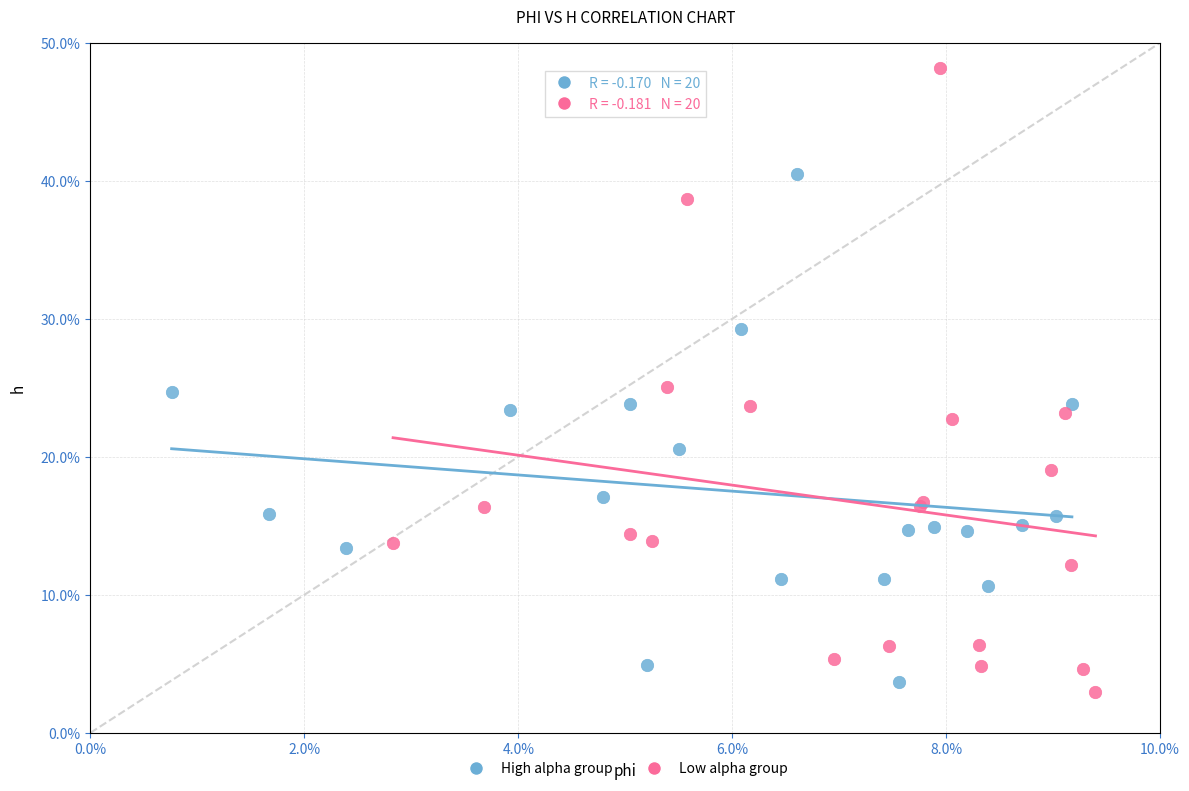

What are all the series names shown in the legend?

High alpha group, Low alpha group